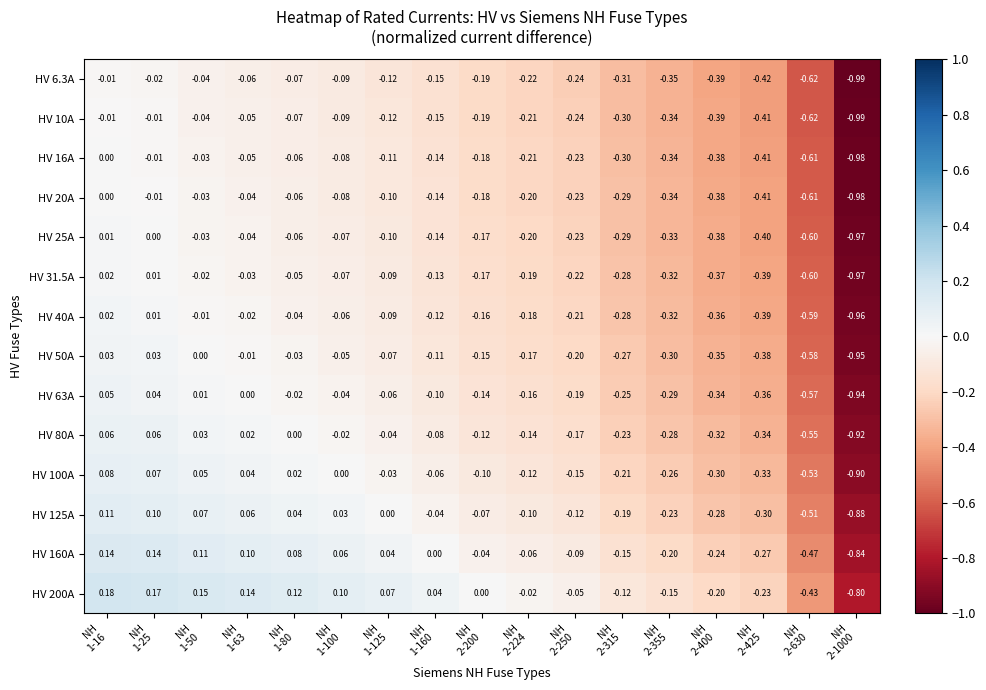

Count the number of data series in this chart.

14